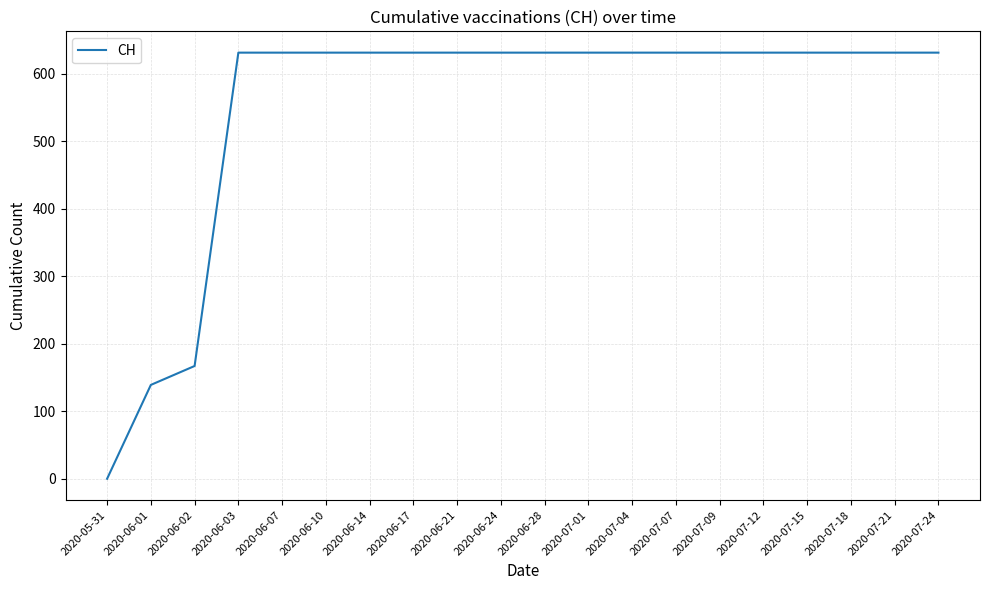

Reading right to left, extract all data points from this chart.

2020-07-24=631	2020-07-21=631	2020-07-18=631	2020-07-15=631	2020-07-12=631	2020-07-09=631	2020-07-07=631	2020-07-04=631	2020-07-01=631	2020-06-28=631	2020-06-24=631	2020-06-21=631	2020-06-17=631	2020-06-14=631	2020-06-10=631	2020-06-07=631	2020-06-03=631	2020-06-02=167	2020-06-01=139	2020-05-31=0